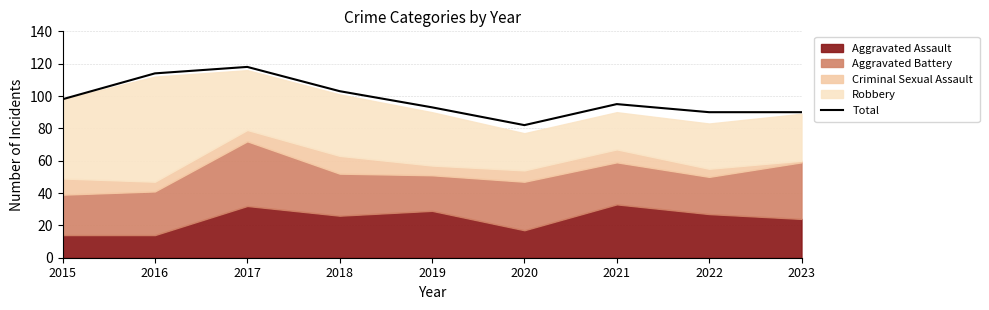

What is the approximate value at 2020, to the nearest 10?

80